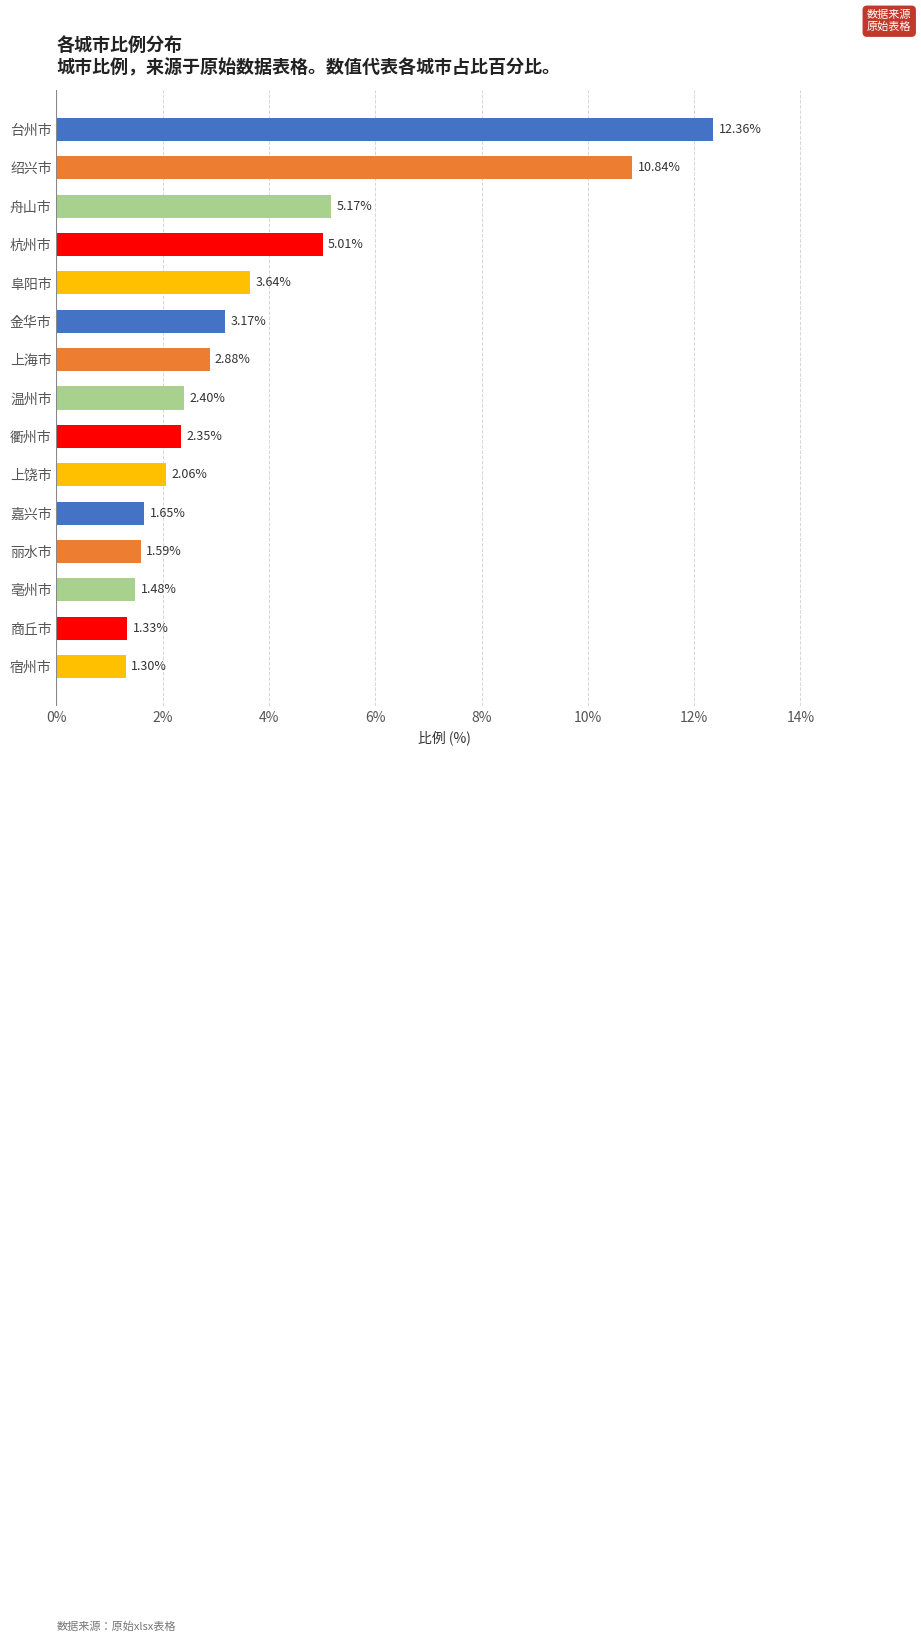

What is the difference between the values at 嘉兴市 and 上海市?

1.2